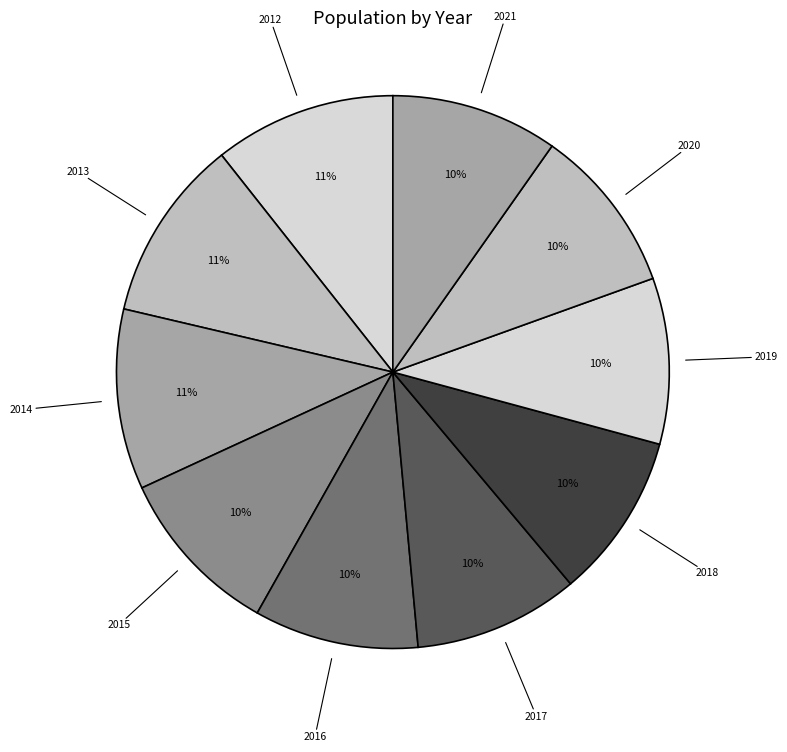

How many segments does this pie chart have?

10